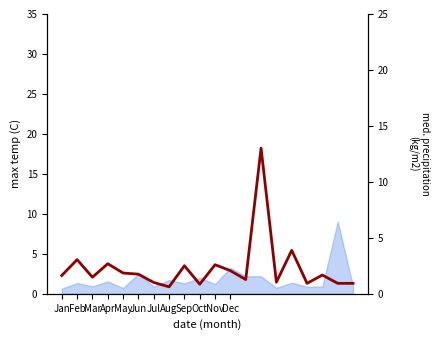

Which has a higher value, Jan or Jun?

Jun